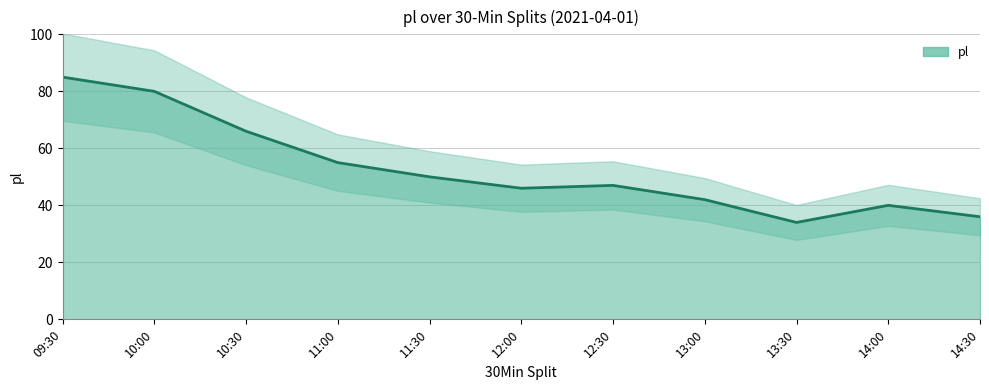

The value at 10:00 is 80. True or false?

True